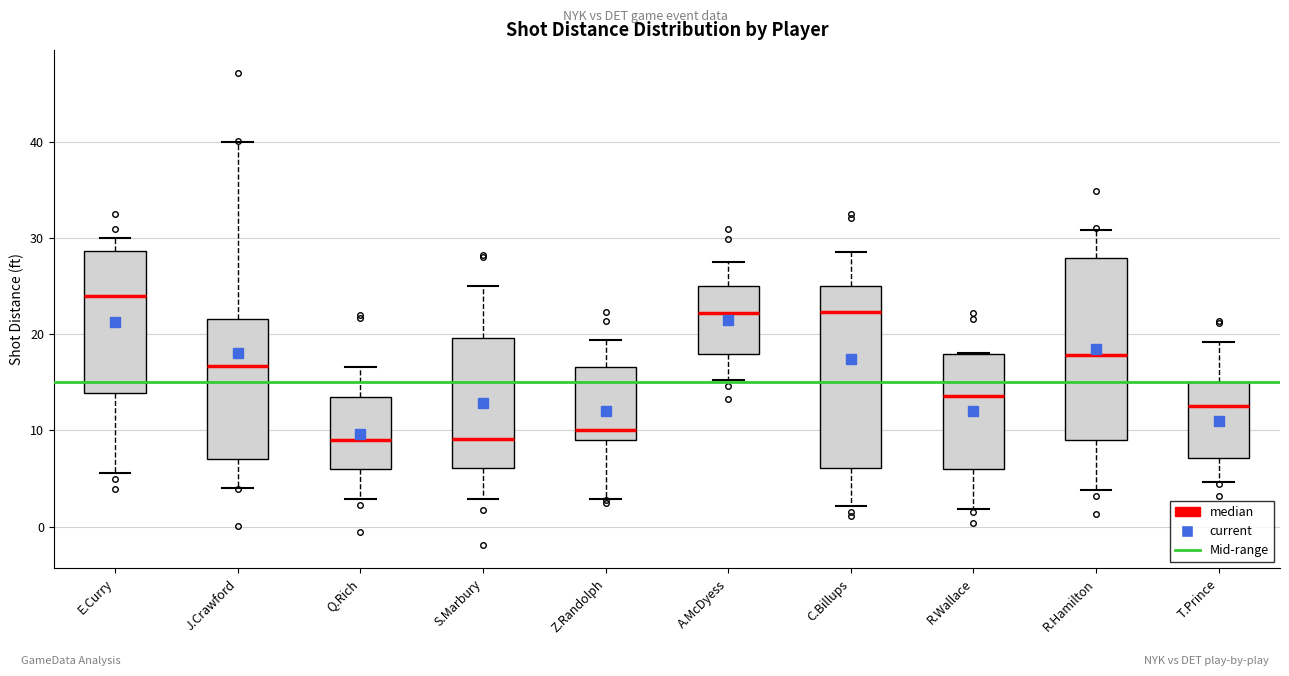

Reading left to right, read every box against the y-axis: the position of its median line, the range the box covers, and the ends of its whiskers. The values are not printed on the chart, so give them approximately, as read against the axis.

E.Curry: median 24, box 14 to 29, whiskers 6 to 30
J.Crawford: median 17, box 7 to 22, whiskers 4 to 40
Q.Rich: median 9, box 6 to 13, whiskers 3 to 17
S.Marbury: median 9, box 6 to 20, whiskers 3 to 25
Z.Randolph: median 10, box 9 to 17, whiskers 3 to 19
A.McDyess: median 22, box 18 to 25, whiskers 15 to 28
C.Billups: median 22, box 6 to 25, whiskers 2 to 29
R.Wallace: median 14, box 6 to 18, whiskers 2 to 18
R.Hamilton: median 18, box 9 to 28, whiskers 4 to 31
T.Prince: median 13, box 7 to 15, whiskers 5 to 19